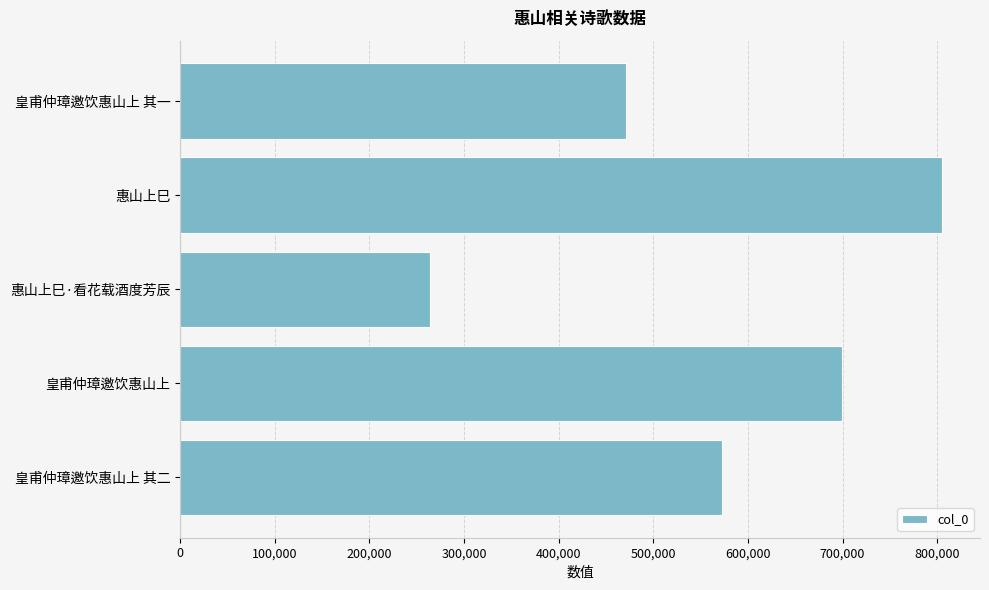

Which label corresponds to the smallest value in the chart?

惠山上巳·看花载酒度芳辰